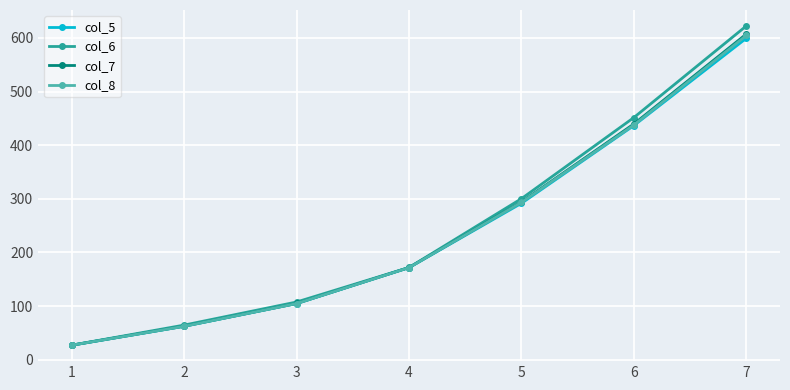

Which category has the highest value in the col_7 series?

7